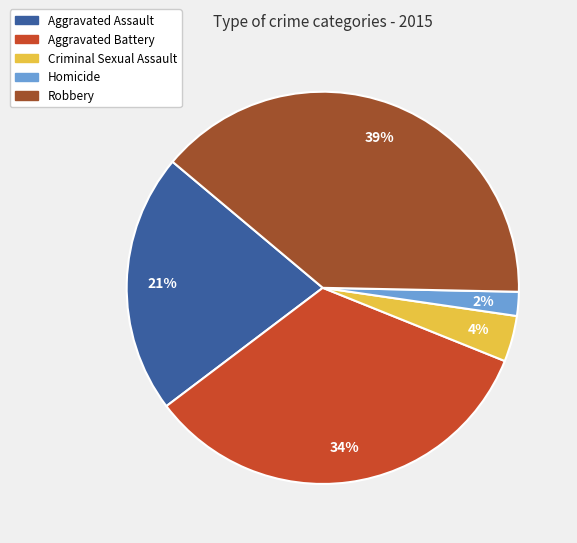

What percentage is the Criminal Sexual Assault slice, to the nearest percent?

4%